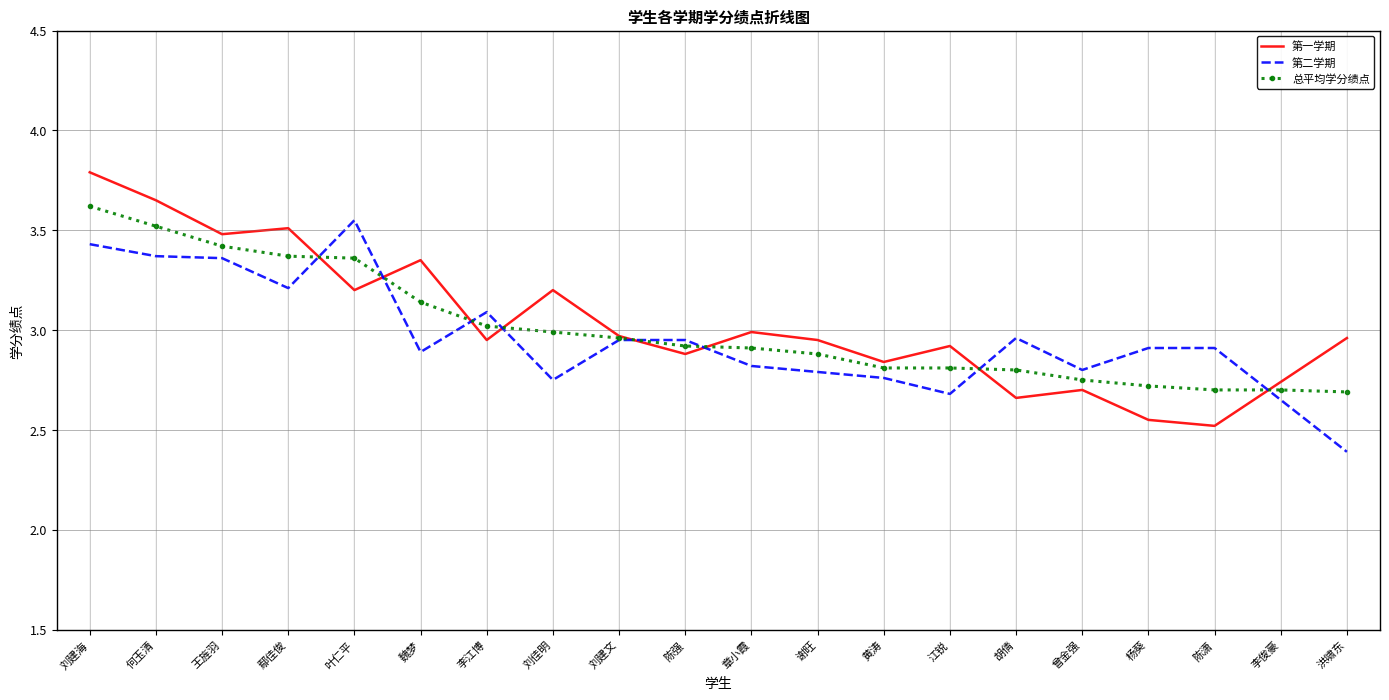

What is the sum of the 第一学期 values at 刘建文 and 李江博?

5.9